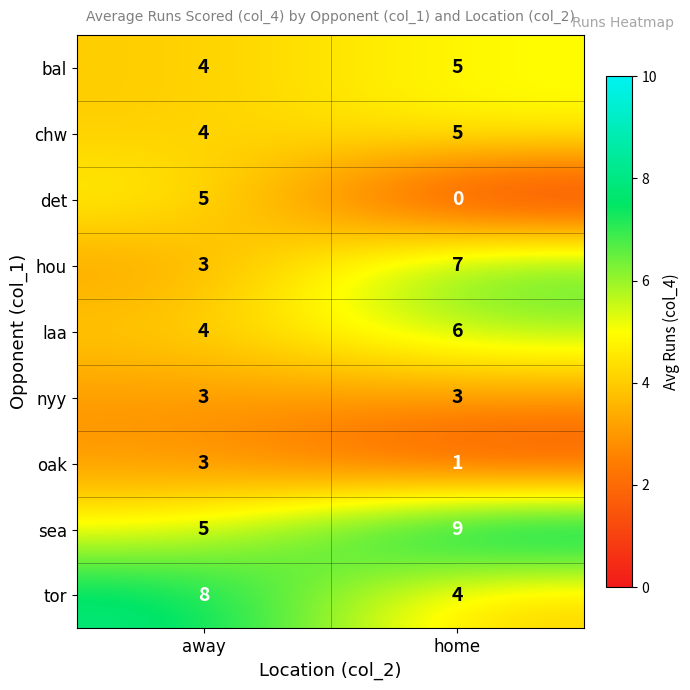

Where is hou nearest to the value 5?

away